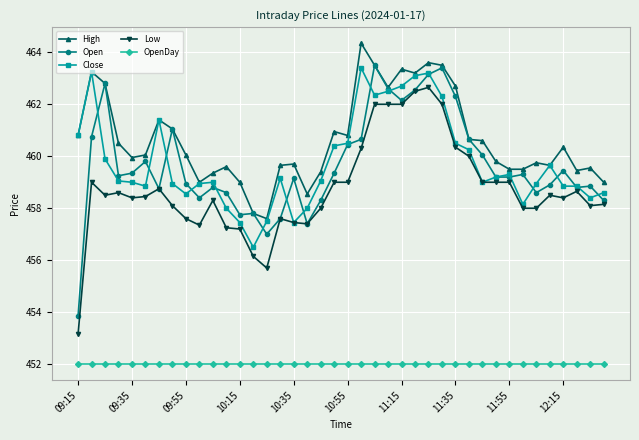

Count the number of data series in this chart.

5